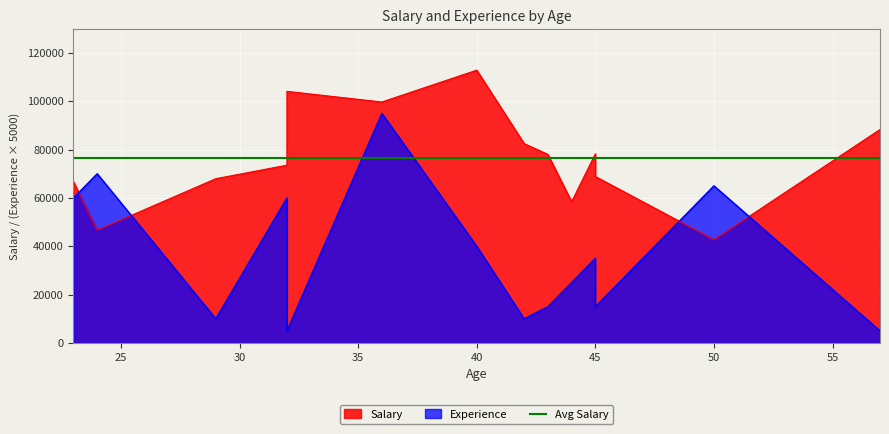

How many lines are shown in the chart?

2